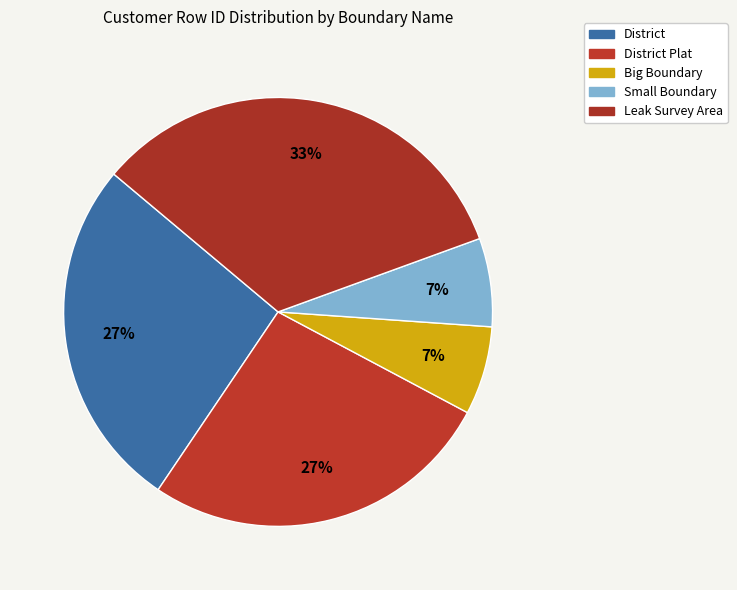

What percentage is the District Plat slice, to the nearest percent?

27%